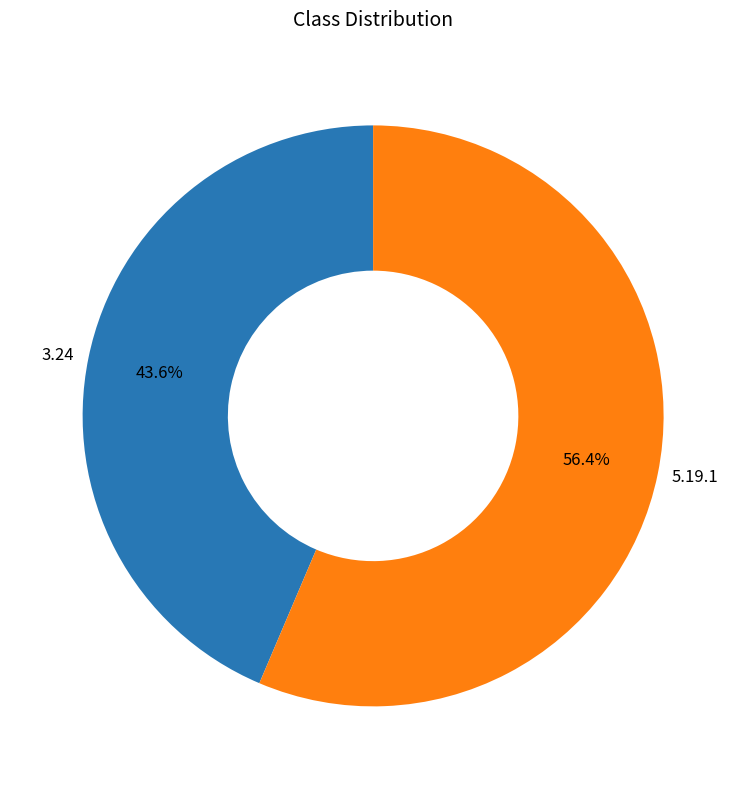

To the nearest percent, what is the average slice percentage?

50%